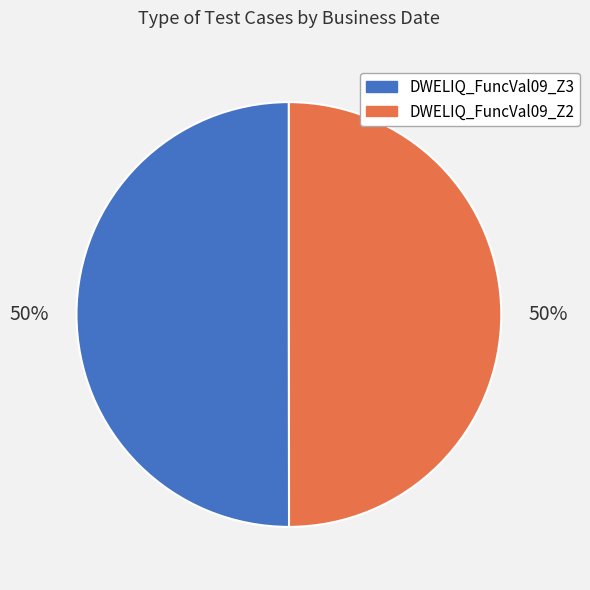

What is the ratio of the value at DWELIQ_FuncVal09_Z2 to the value at DWELIQ_FuncVal09_Z3?

1.0